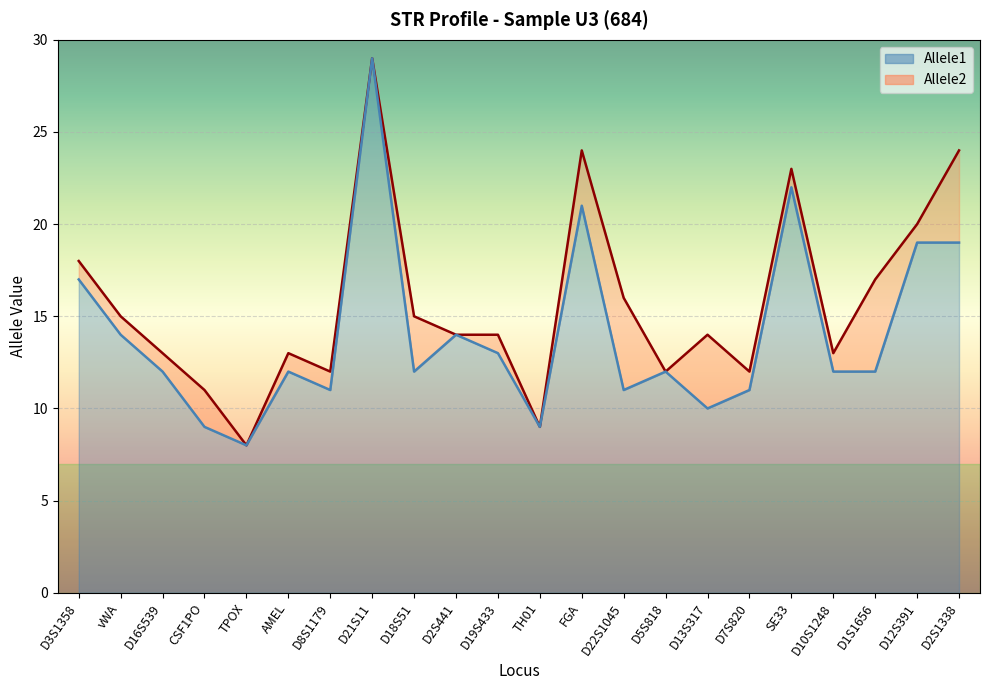

What position from the left is FGA?

13